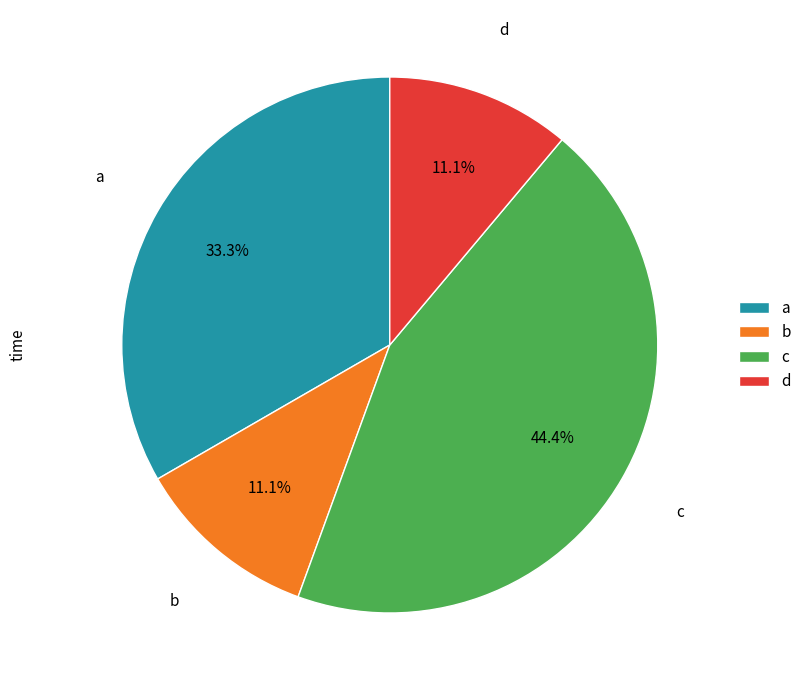

Does b represent more than half of the total?

No